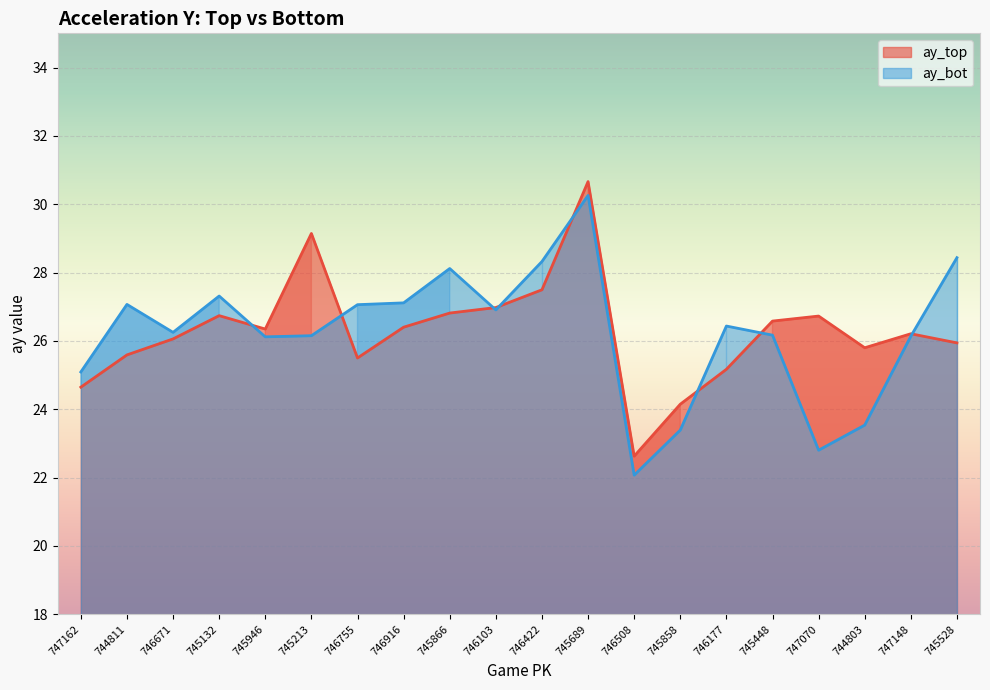

How many distinct data groups are displayed?

2